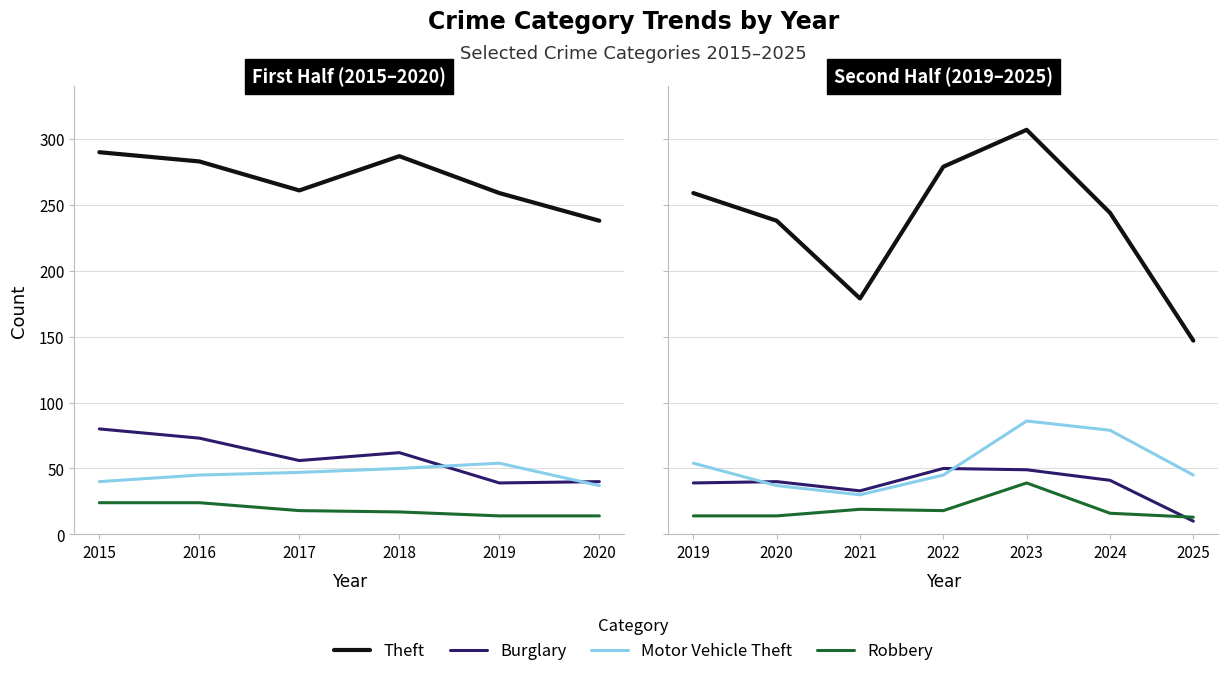

How many lines are shown in the chart?

4